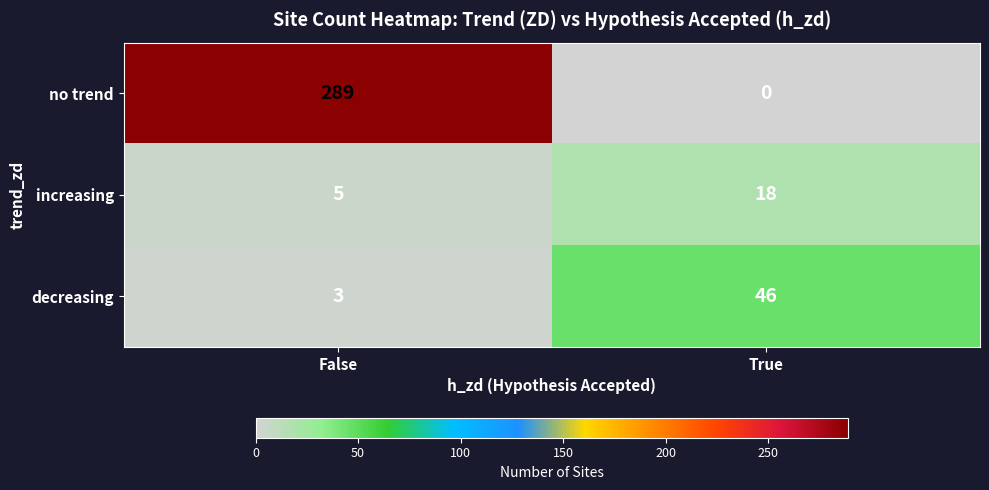

Is it true that no trend equals -148 at True?

False